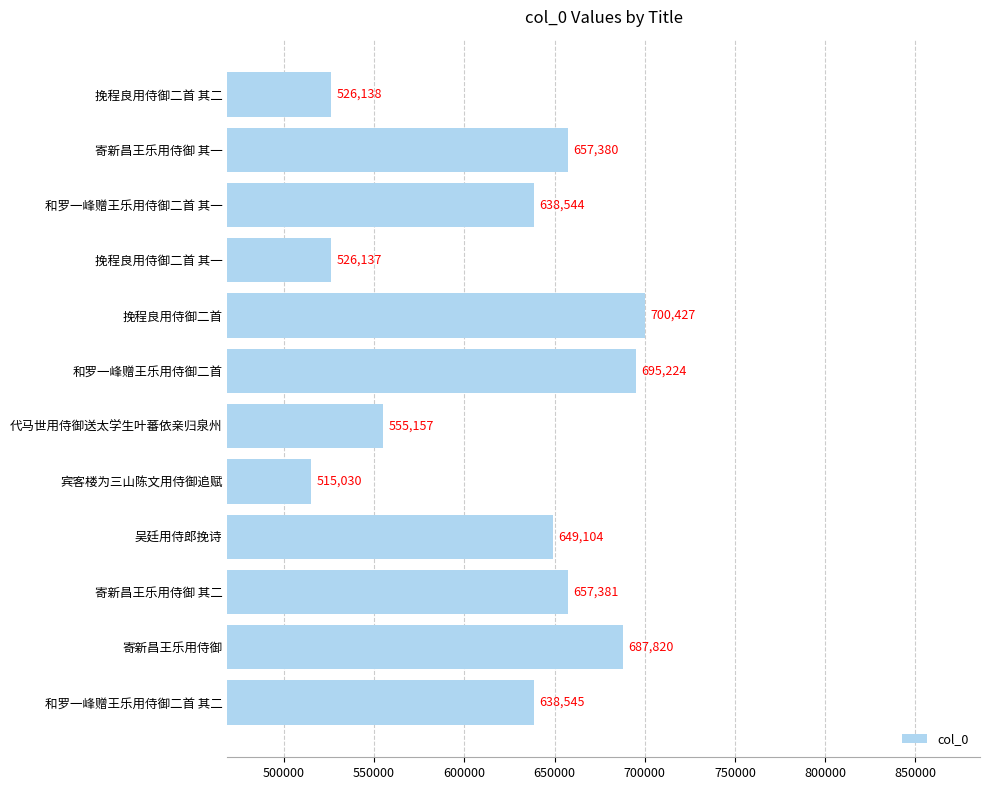

What is the value of the 5th bar from the top?

700427